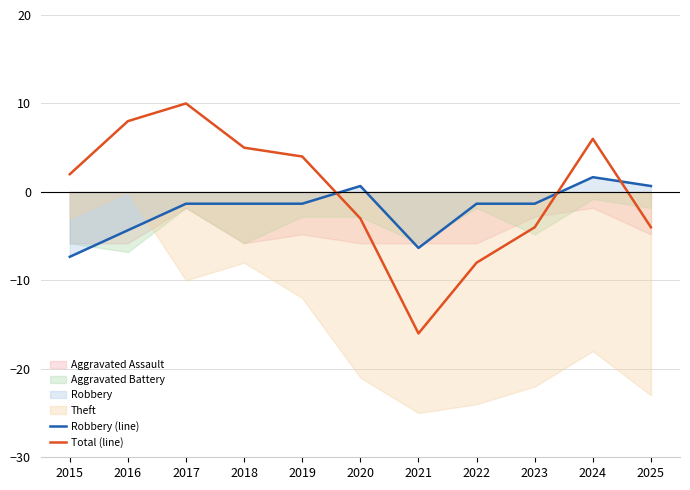

True or false: Total (line) and Robbery (line) cross at least once.

True